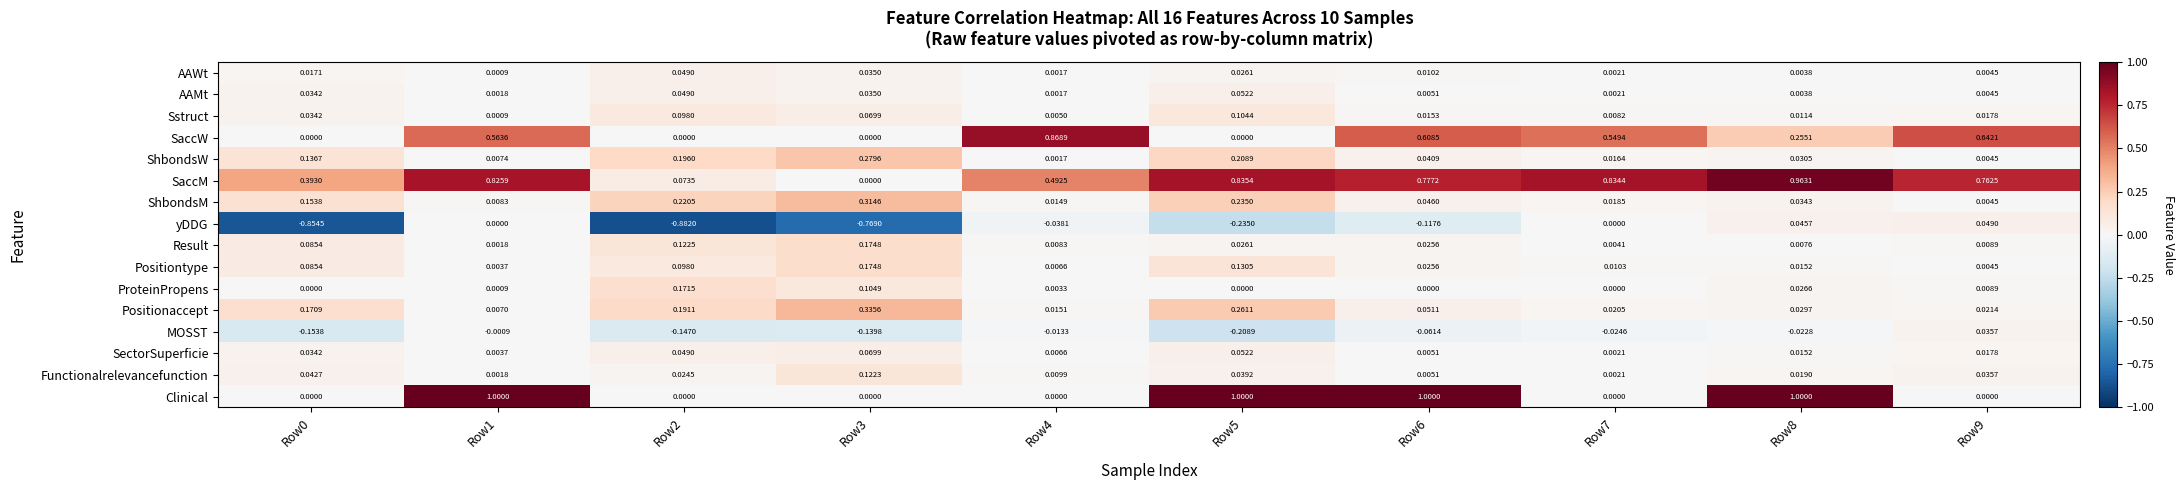

Between Row0 and Row4, which series saw the biggest shift?

SaccW